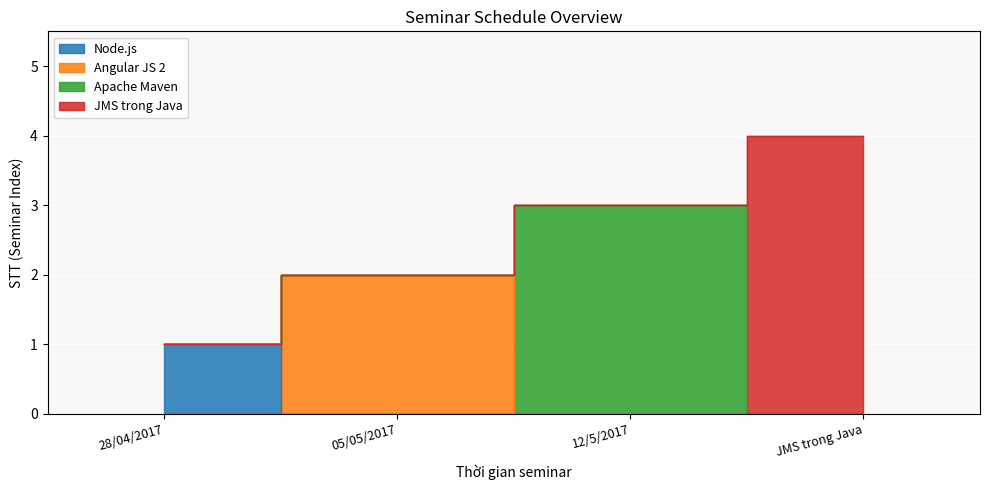

True or false: the data has more than 1 interior local peaks.

False